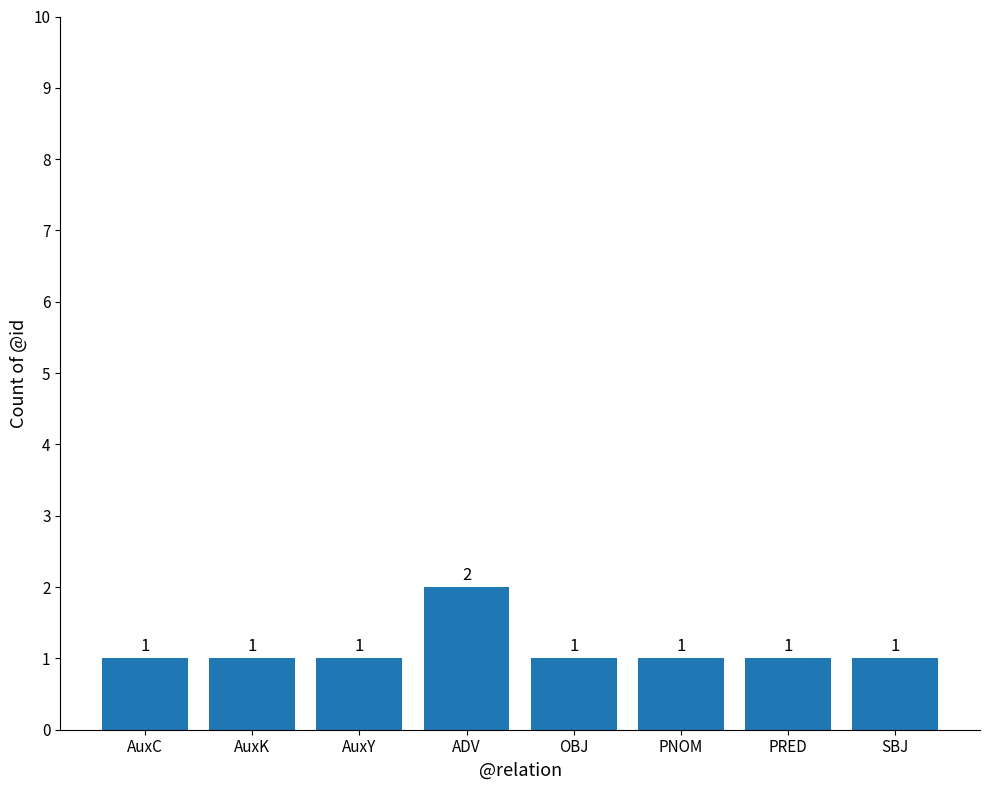

How many series are shown in this chart?

1